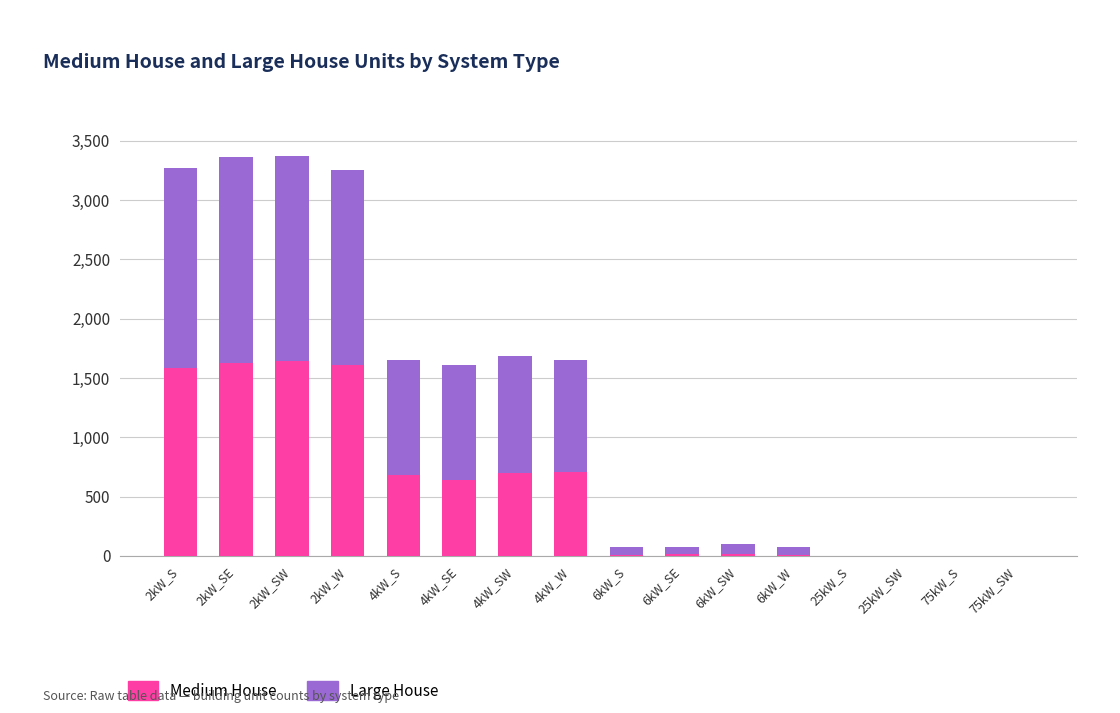

How many data points does each series have?

16